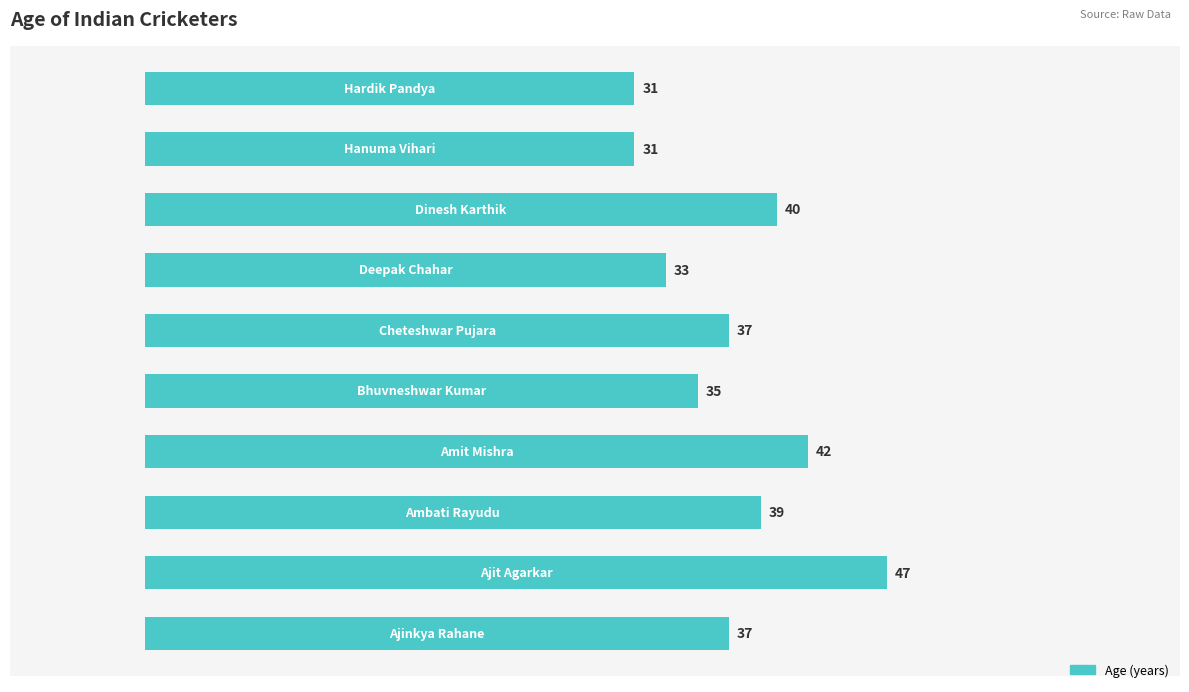

Count the number of data series in this chart.

1